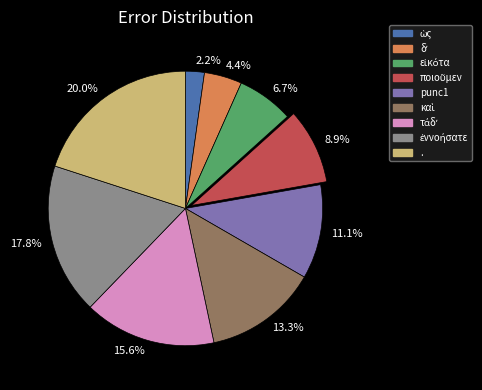

Combined, what portion of the pie is 13.3% and 20.0%?

33.3%